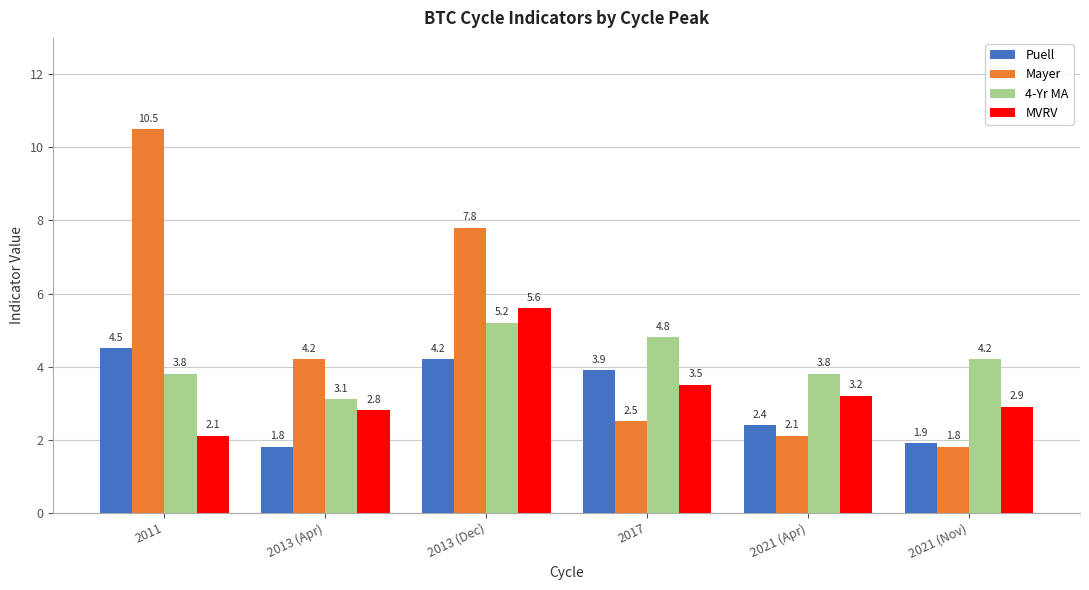

What is the minimum value shown in the chart?

1.8